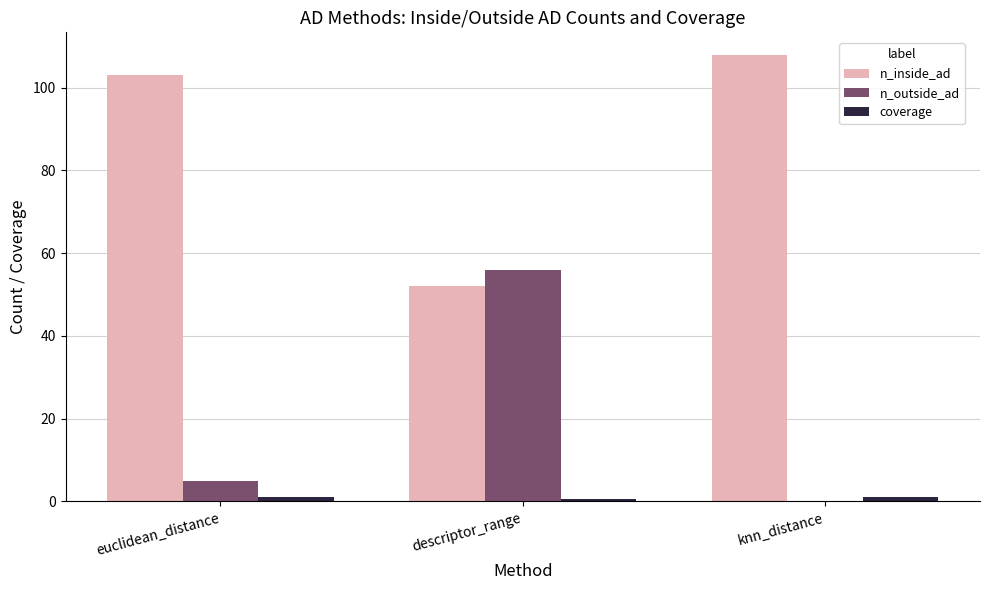

Which series has the largest total across all categories?

n_inside_ad